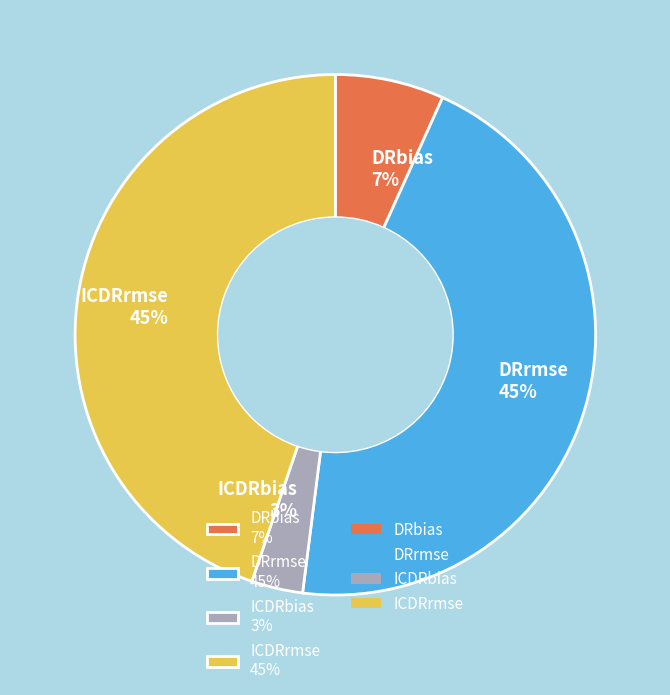

To the nearest percent, what is the combined percentage of DRrmse and ICDRbias?

48%